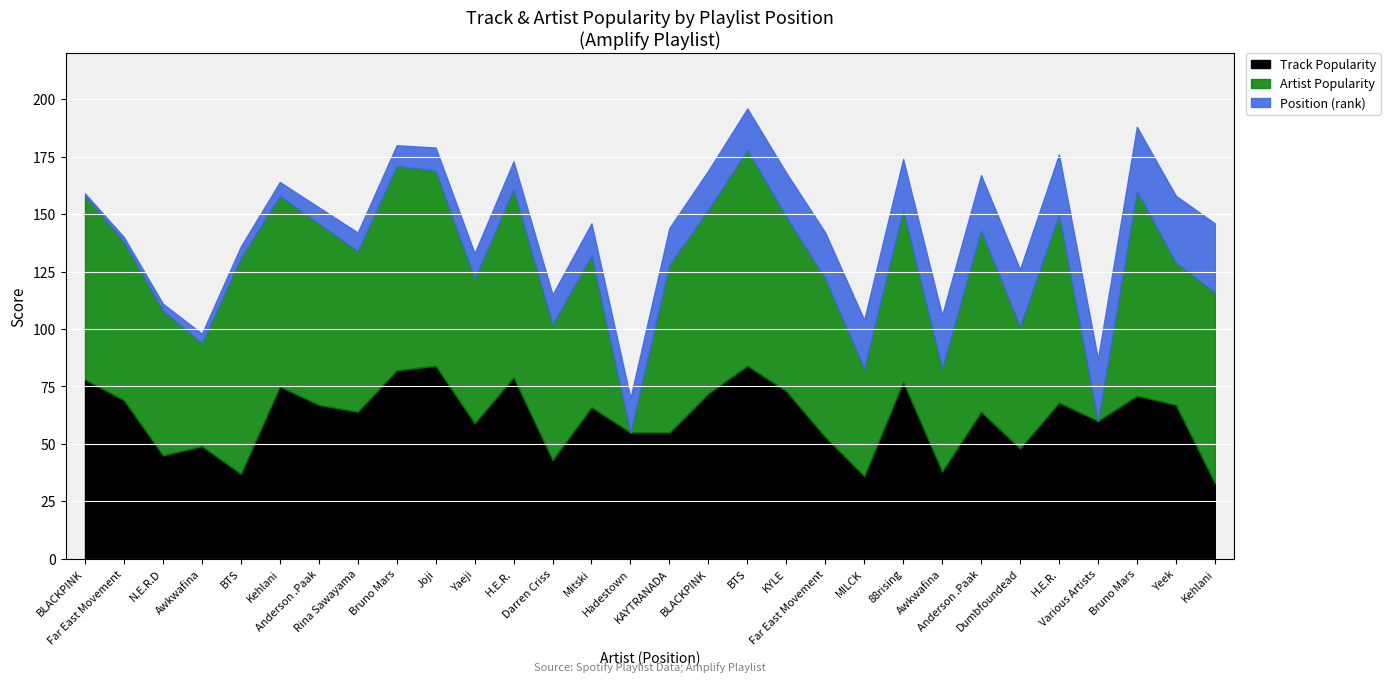

The value of Position at KAYTRANADA is 21. True or false?

False